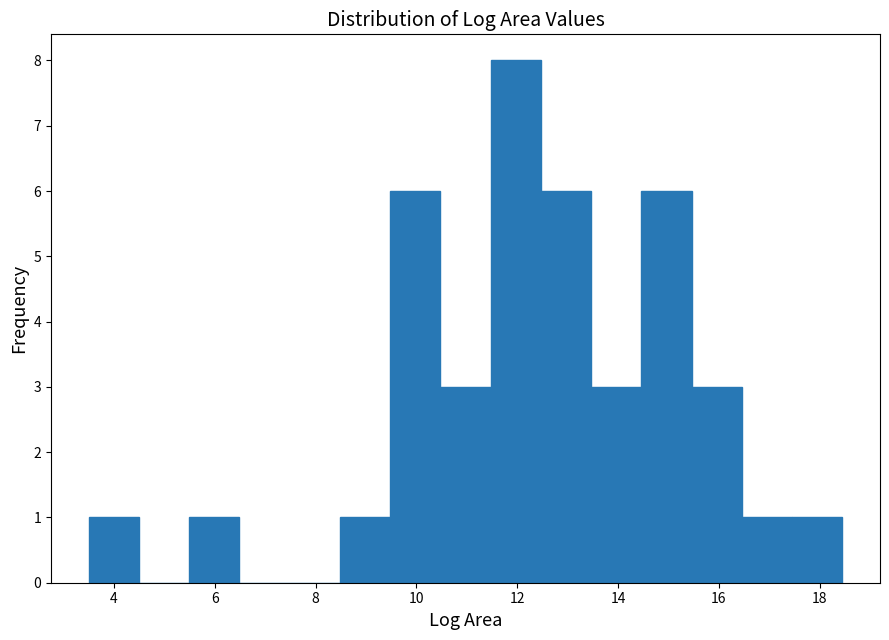

Reading left to right, list every bar in this chart as the range it spans on the x-axis followed by its height. Neither the bar edges nor the heights are printed on the chart, so give them approximately, as read against the axes.

3.4 to 4.4: 1
4.4 to 5.4: 0
5.4 to 6.4: 1
6.4 to 7.4: 0
7.4 to 8.4: 0
8.4 to 9.4: 1
9.4 to 10.4: 6
10.4 to 11.4: 3
11.4 to 12.4: 8
12.4 to 13.4: 6
13.4 to 14.4: 3
14.4 to 15.4: 6
15.4 to 16.4: 3
16.4 to 17.4: 1
17.4 to 18.4: 1